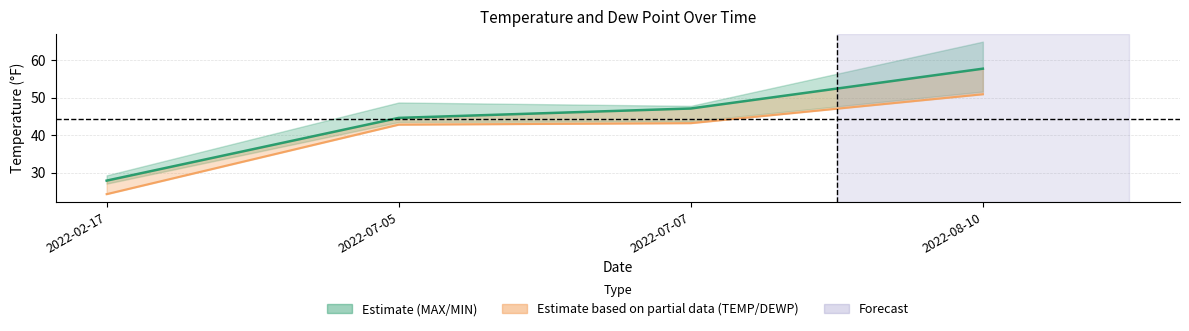

Reading left to right, extract all data points from this chart.

TEMP: 2022-02-17=27.9	2022-07-05=44.6	2022-07-07=47.1	2022-08-10=57.7
DEWP: 2022-02-17=24.3	2022-07-05=42.8	2022-07-07=43.2	2022-08-10=50.9